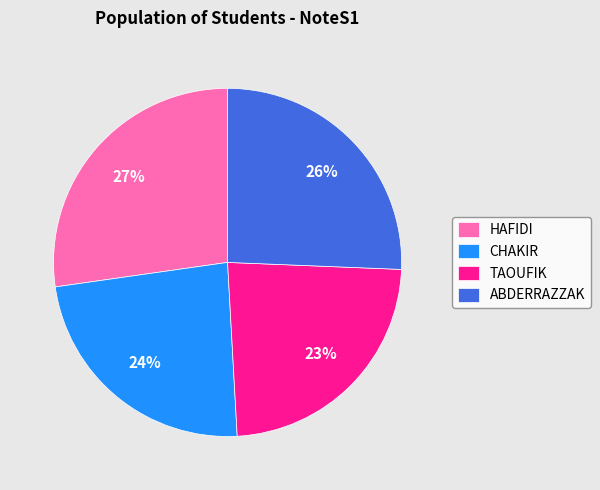

What is the largest slice in the pie chart?

HAFIDI